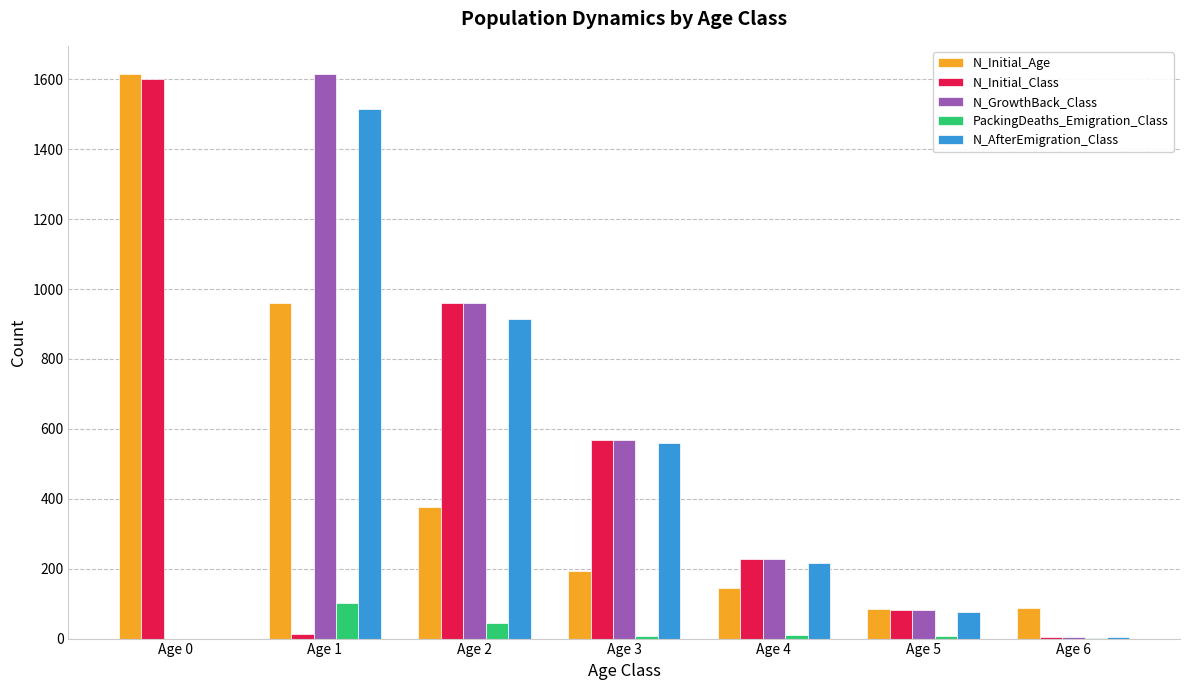

Which category has the highest value in the N_Initial_Age series?

Age 0